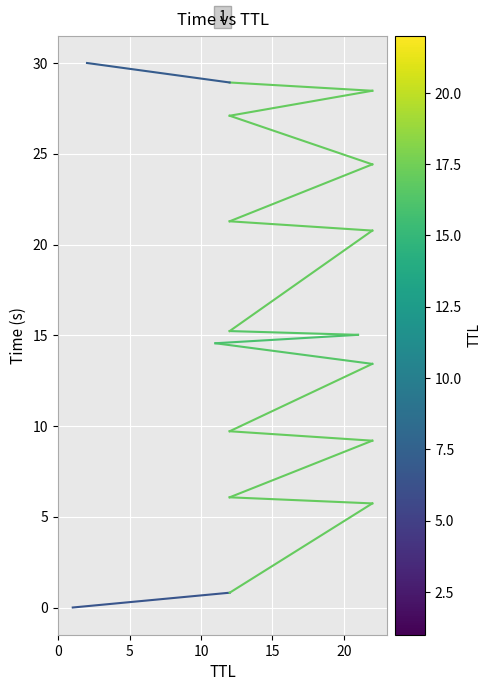

What is the difference between the maximum and second lowest values?

29.2